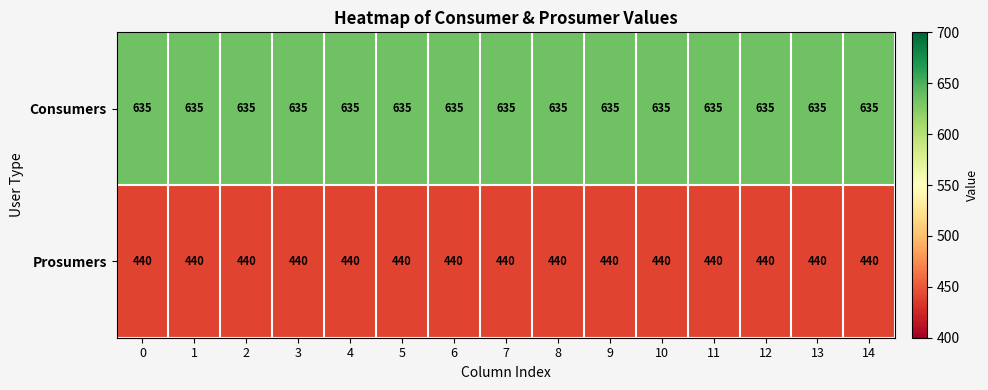

Which series has the largest total across all categories?

Consumers